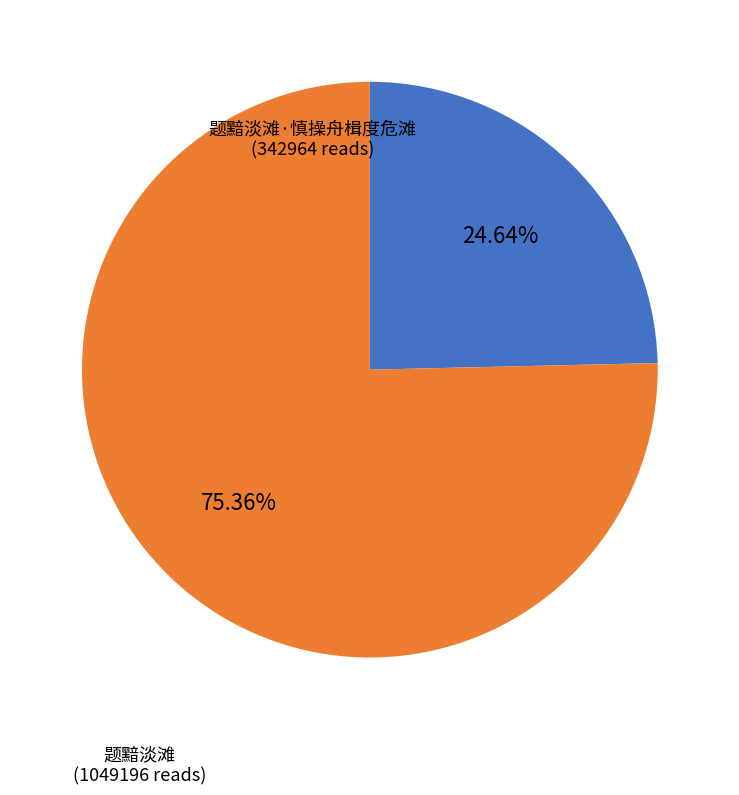

Which category has the smallest portion of the pie?

题黯淡滩·慎操舟楫度危滩